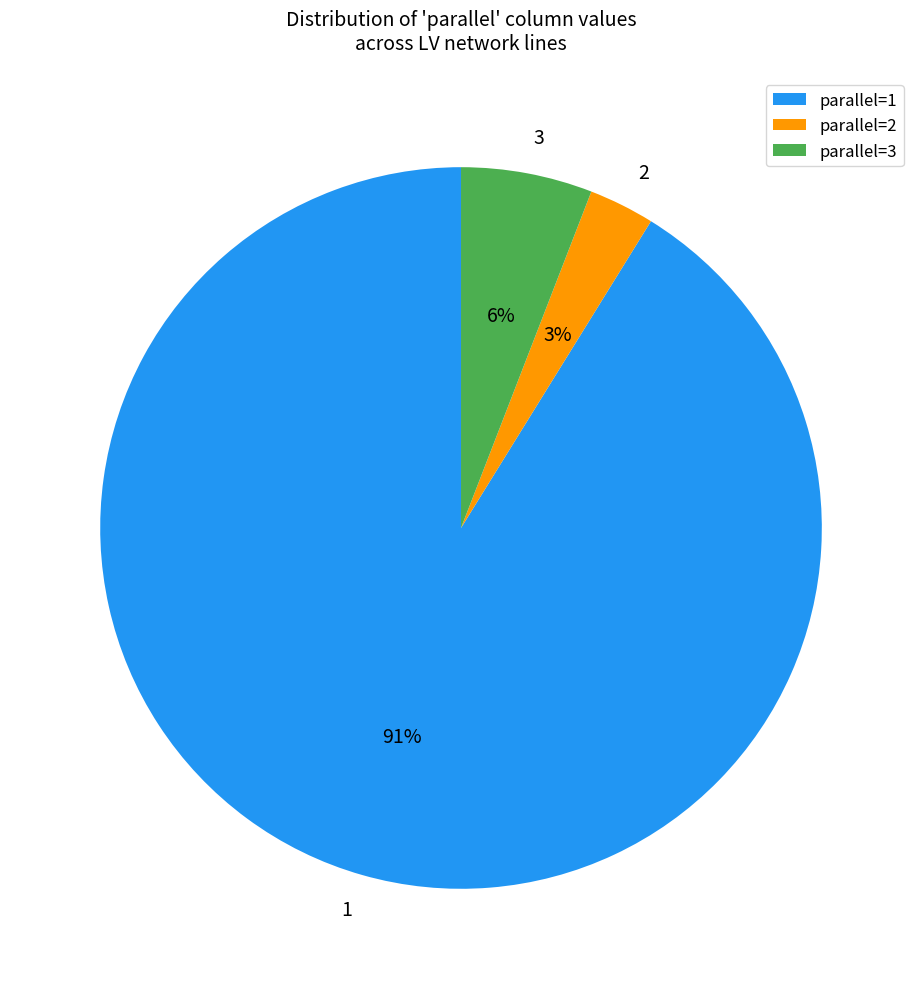

The 3 slice represents 19% of the pie. True or false?

False